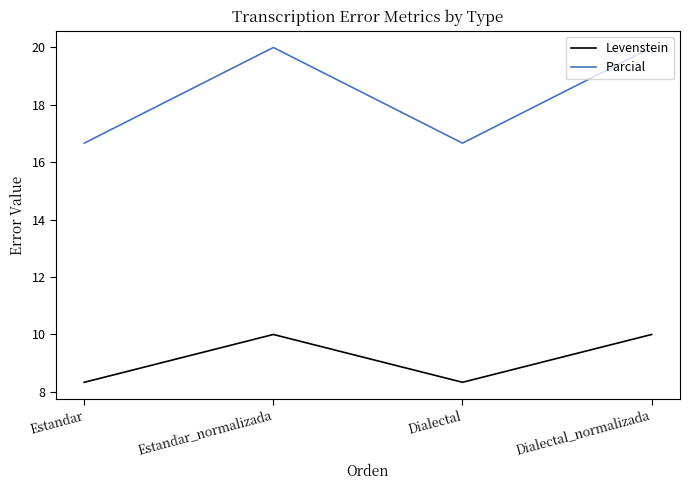

What is the total value across all series at Dialectal?

25.0